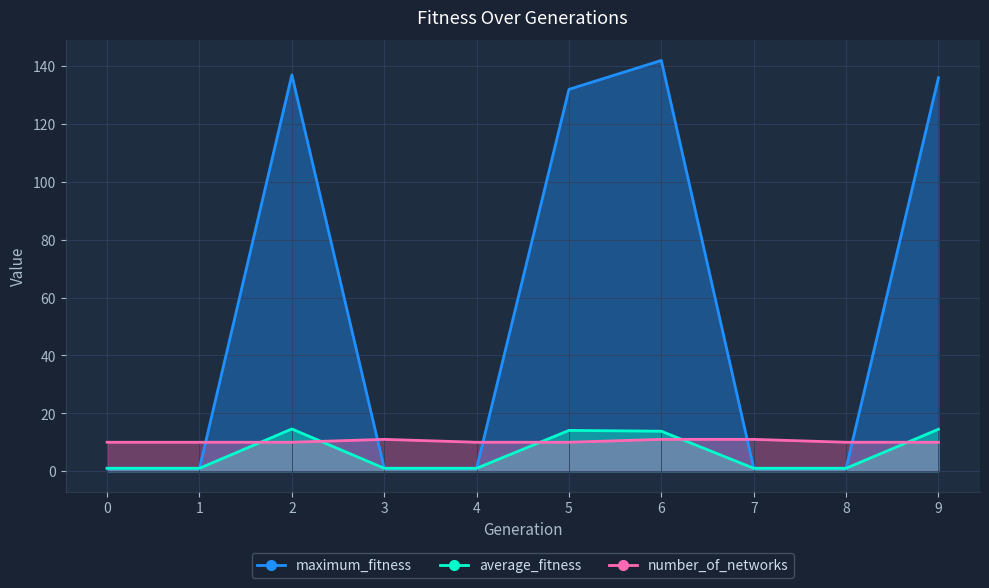

Count the number of data series in this chart.

3